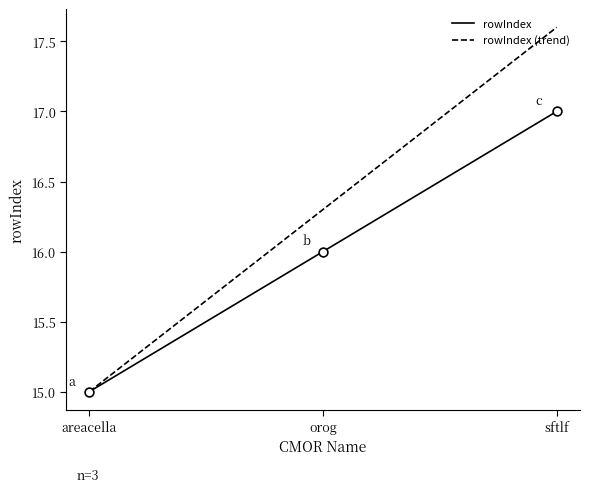

What is the total value across all series at orog?

32.3